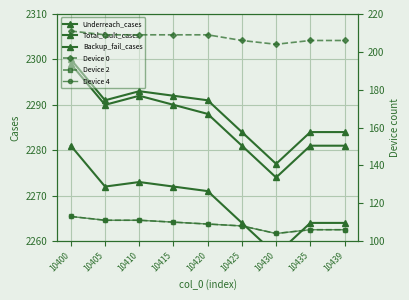

At which label is Total_fault_cases closest to 2288?

10405